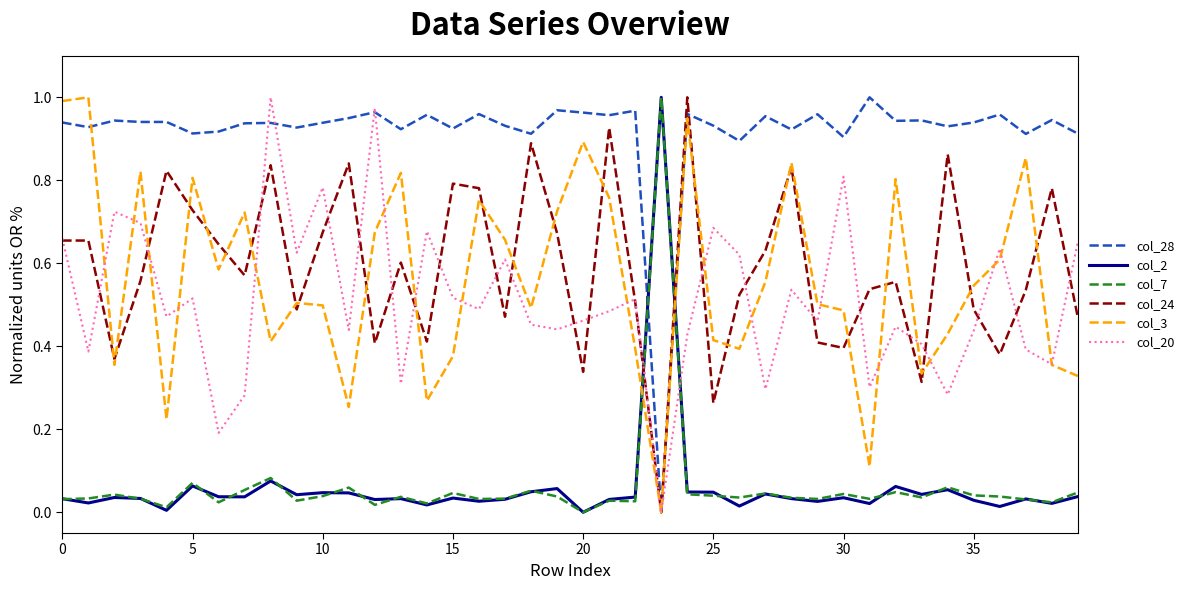

Which series ends up on top after the final intersection of col_24 and col_2?

col_24